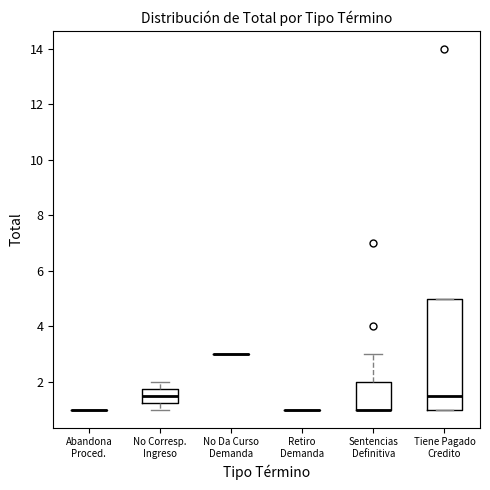

Comparing the boxes themselves (not the whiskers), which one is the tallest?

Tiene Pagado Credito